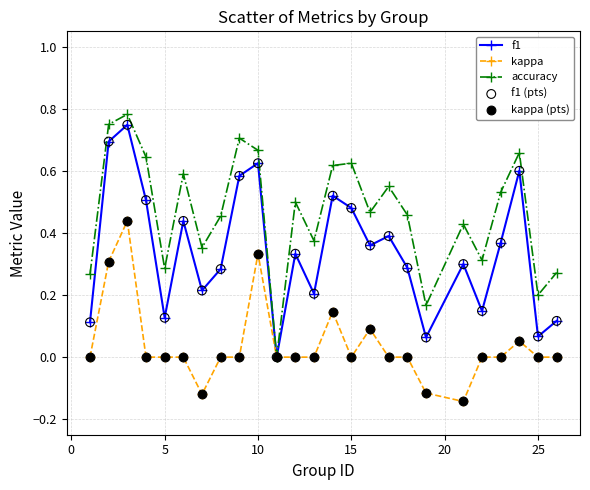

Which series has the largest total across all categories?

accuracy